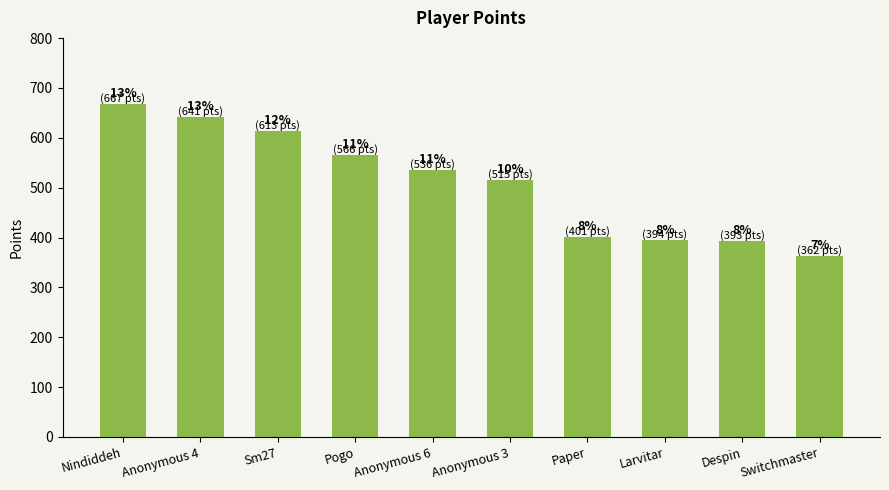

Are the bars horizontal?

No